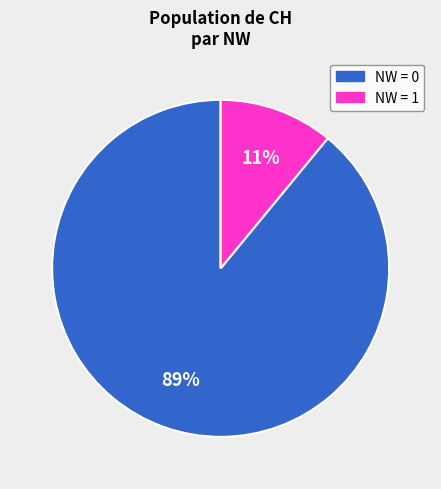

To the nearest percent, what is the difference between the largest and smallest slice percentages?

78%